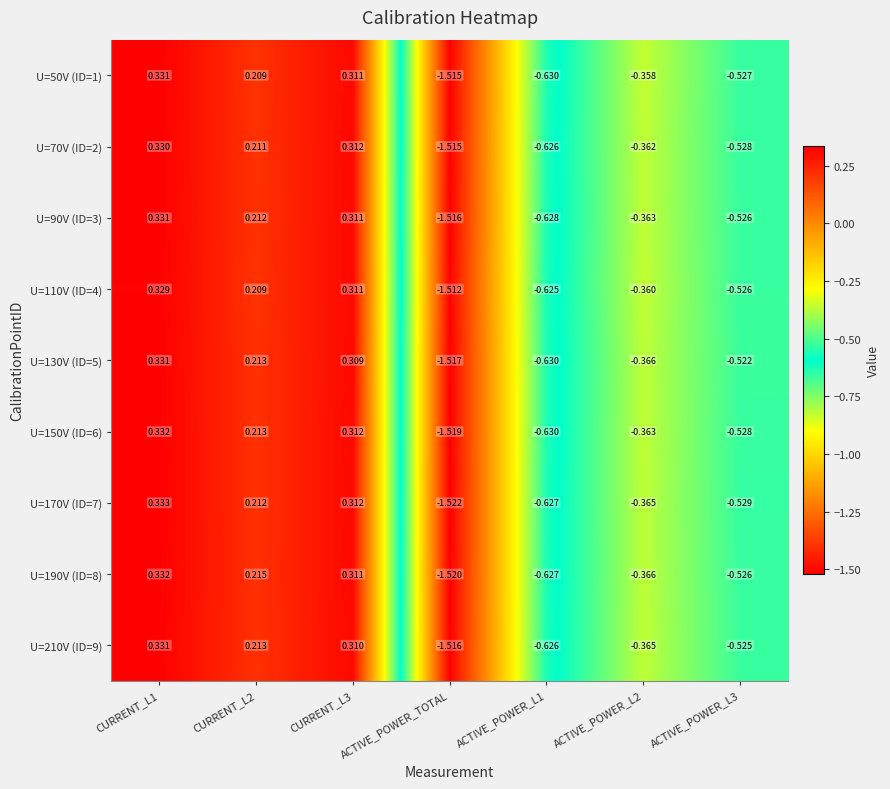

Is the value of U=190V (ID=8) at CURRENT_L2 greater than the value of U=150V (ID=6) at ACTIVE_POWER_L3?

Yes